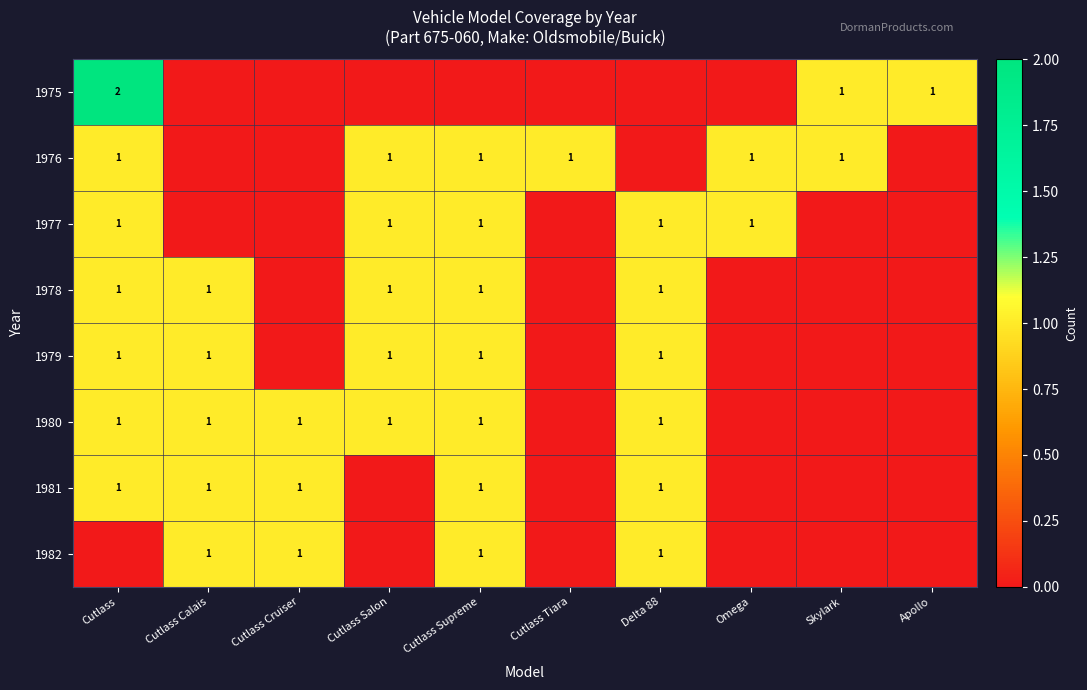

Is it true that 1975 equals 3 at Cutlass?

False